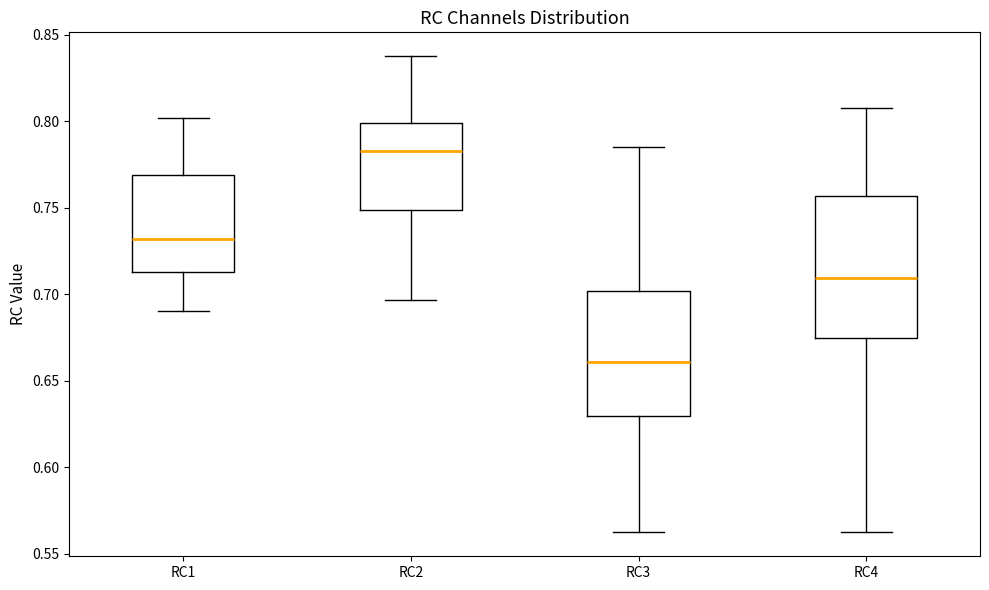

Comparing the boxes themselves (not the whiskers), which one is the tallest?

RC4